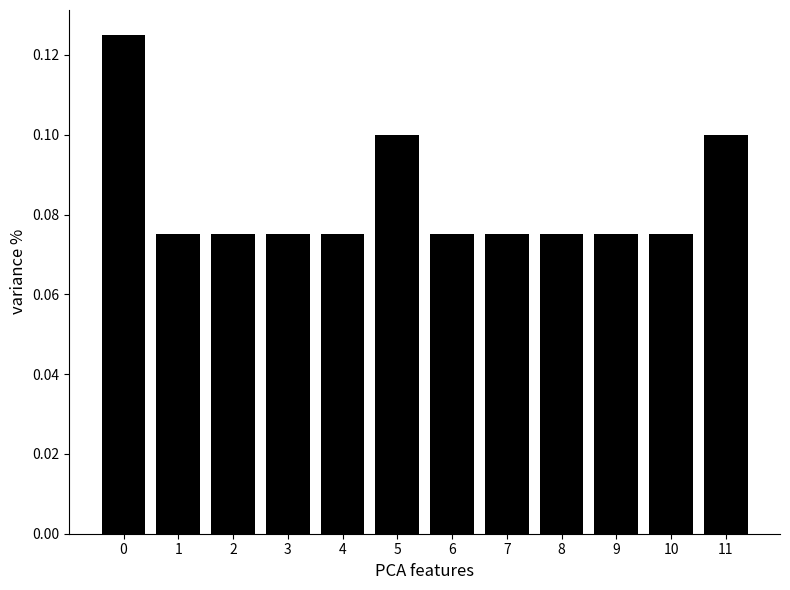

How many values are between 0 and 1?

12